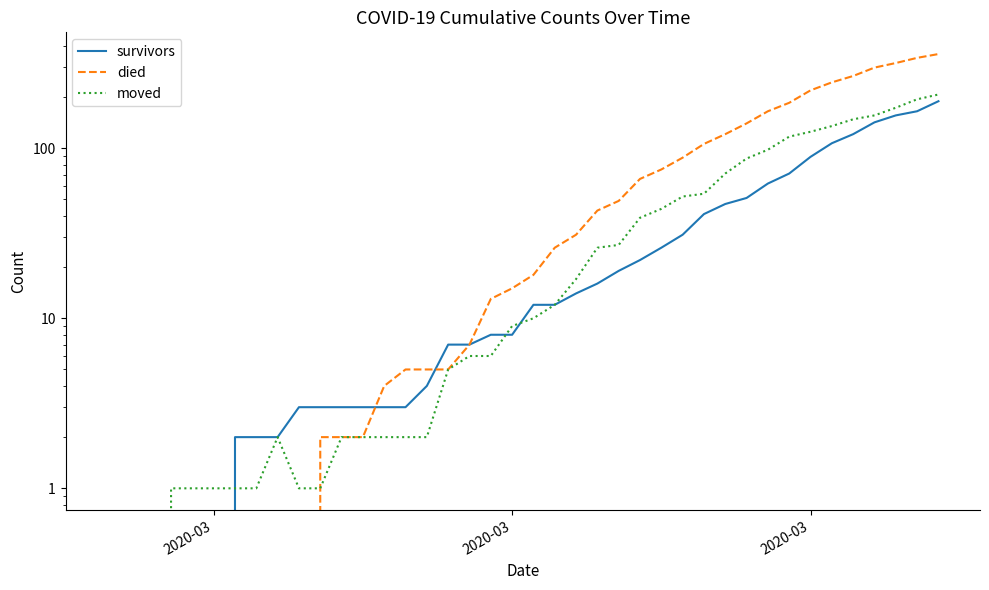

How many lines are shown in the chart?

3